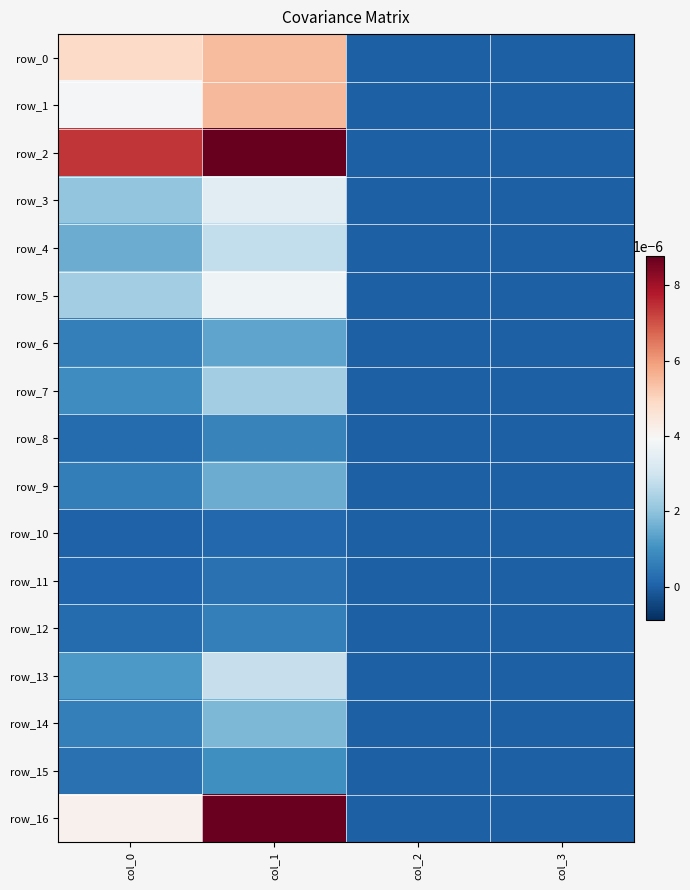

Count the number of categories in the chart.

4